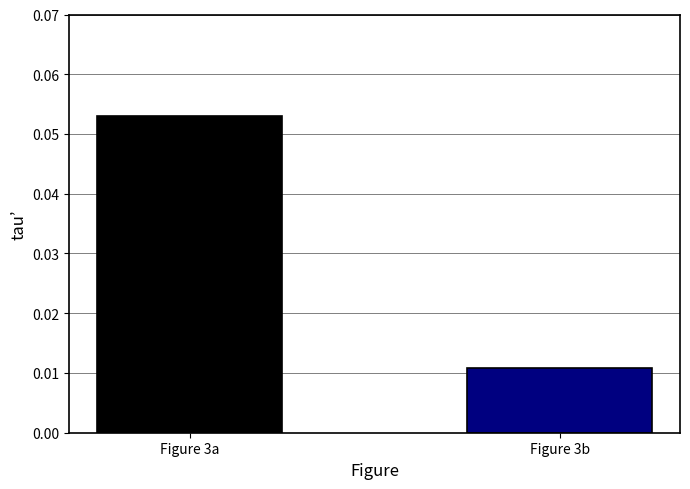

Does the chart contain stacked bars?

No